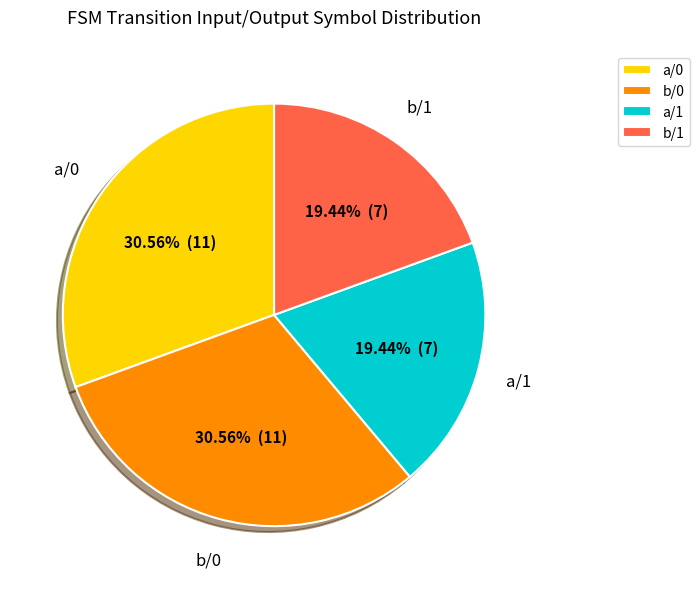

Count the number of slices in the pie.

4